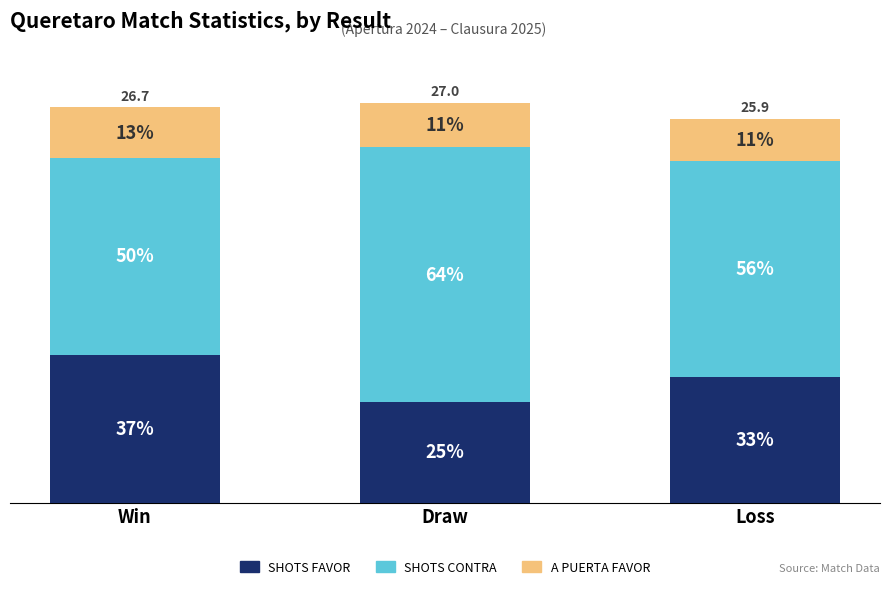

What position from the right is Win?

3